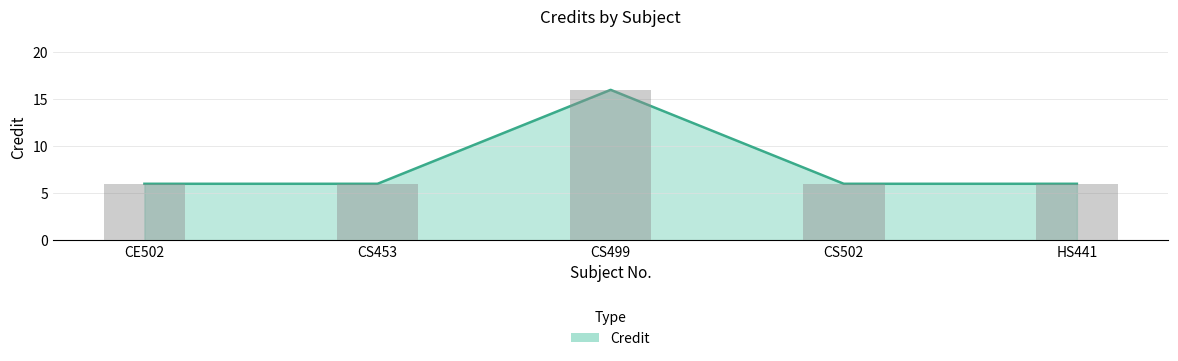

Approximately how many times larger is the value at CS453 compared to CS499?

0.4